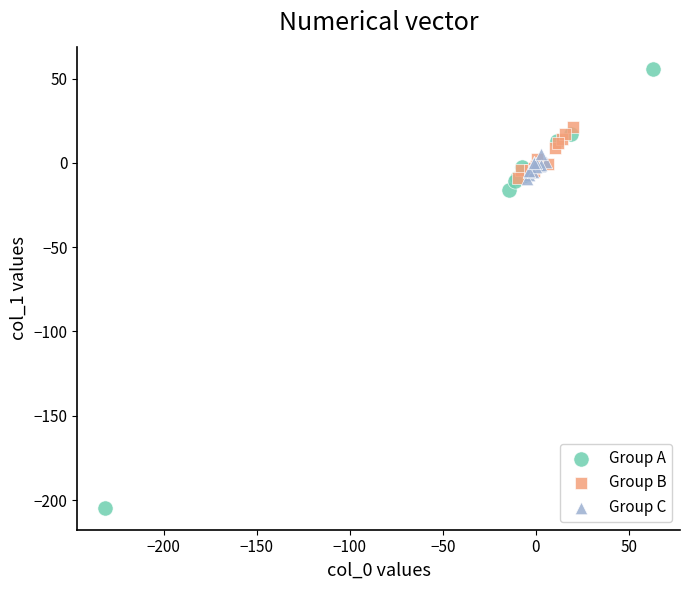

Which series reaches the maximum Y coordinate?

Group A